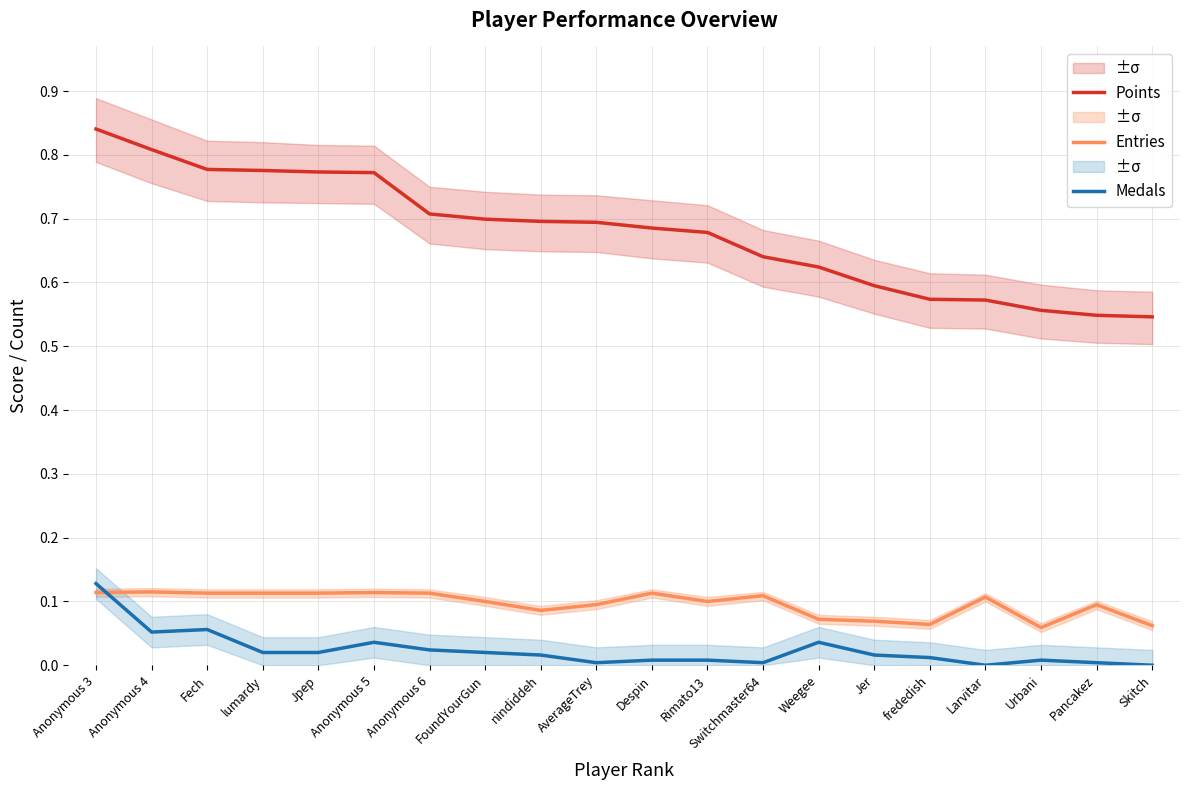

What is the label of the 17th point from the left?

Larvitar